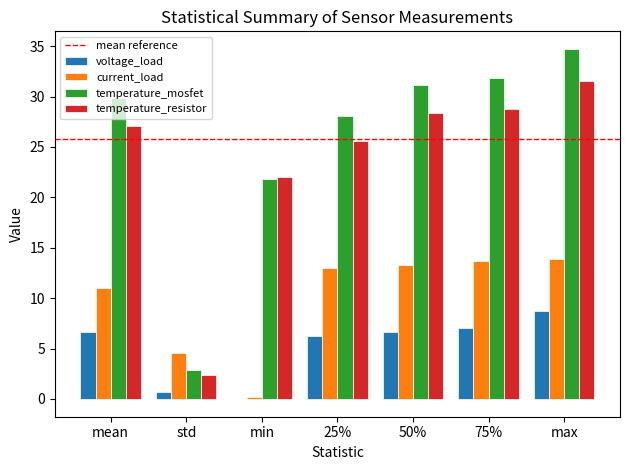

The value of current_load at std is 4.6. True or false?

True